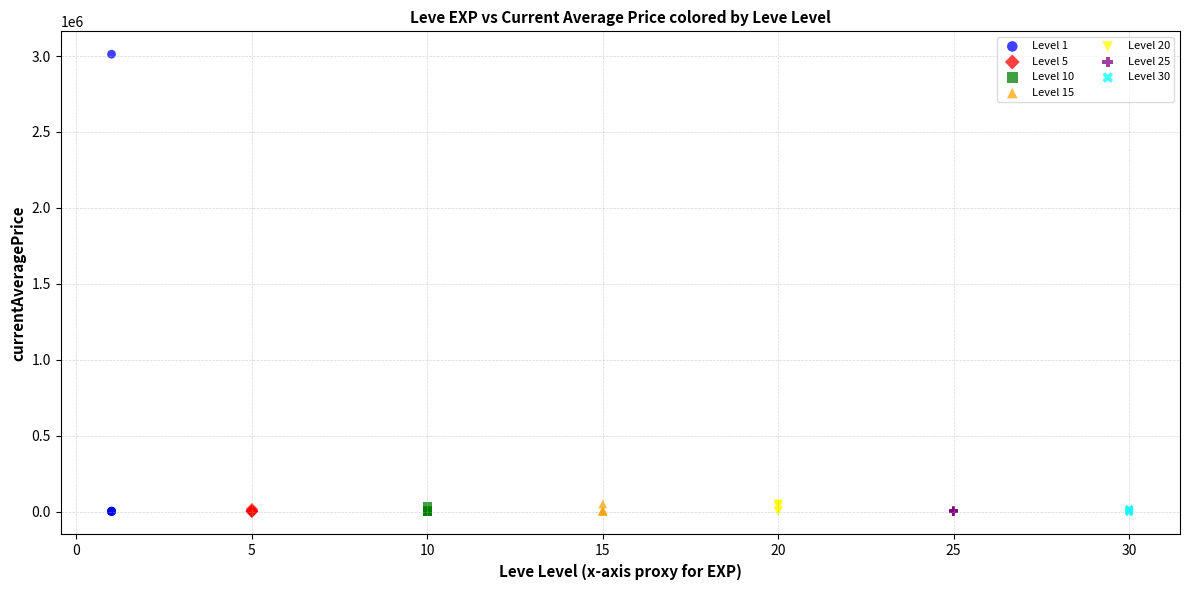

Which series contains the highest Y value?

Level 1